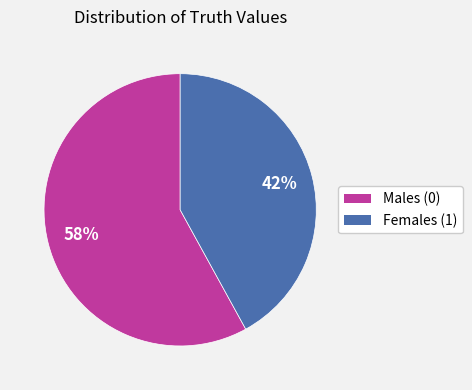

To the nearest percent, what is the average slice percentage?

50%